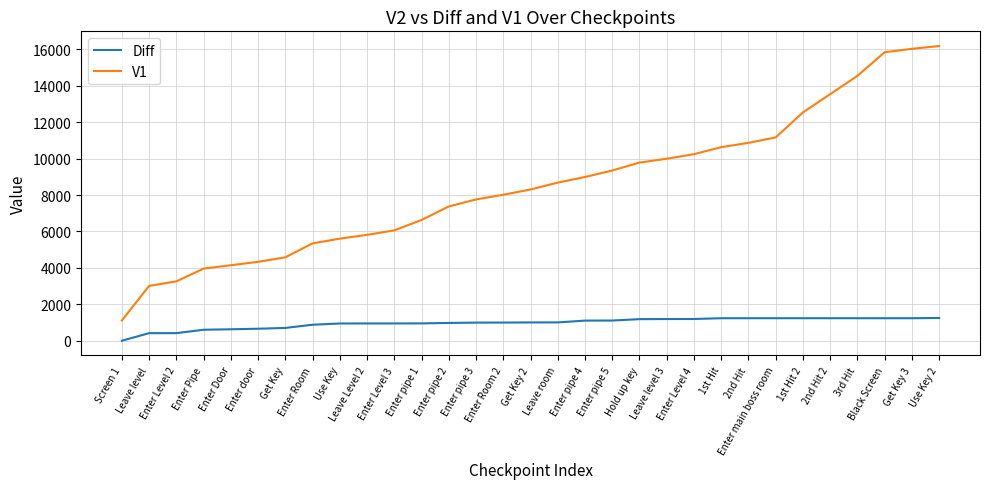

What are all the series names shown in the legend?

Diff, V1